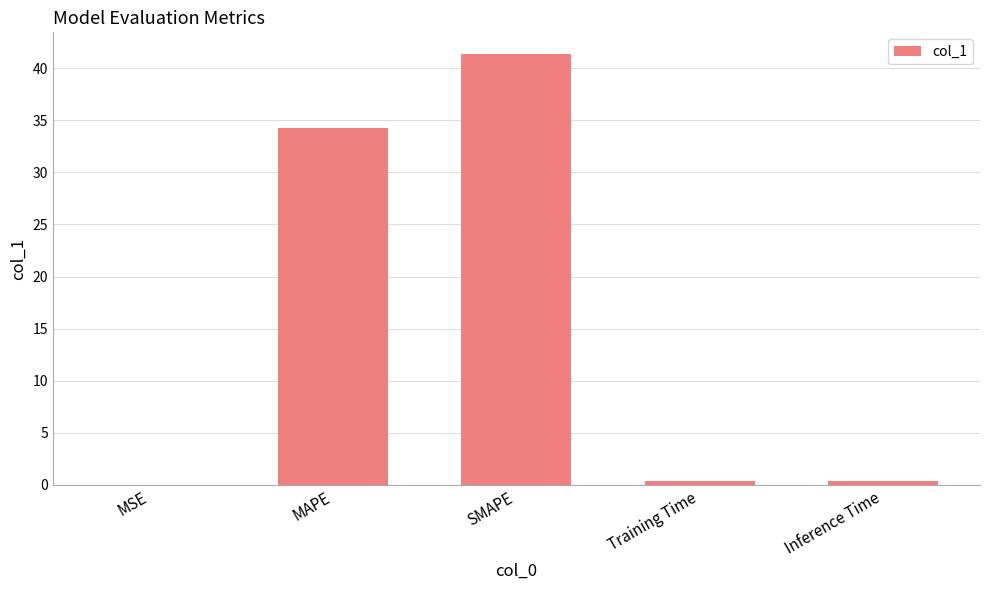

What value does the data have at Inference Time?

0.4